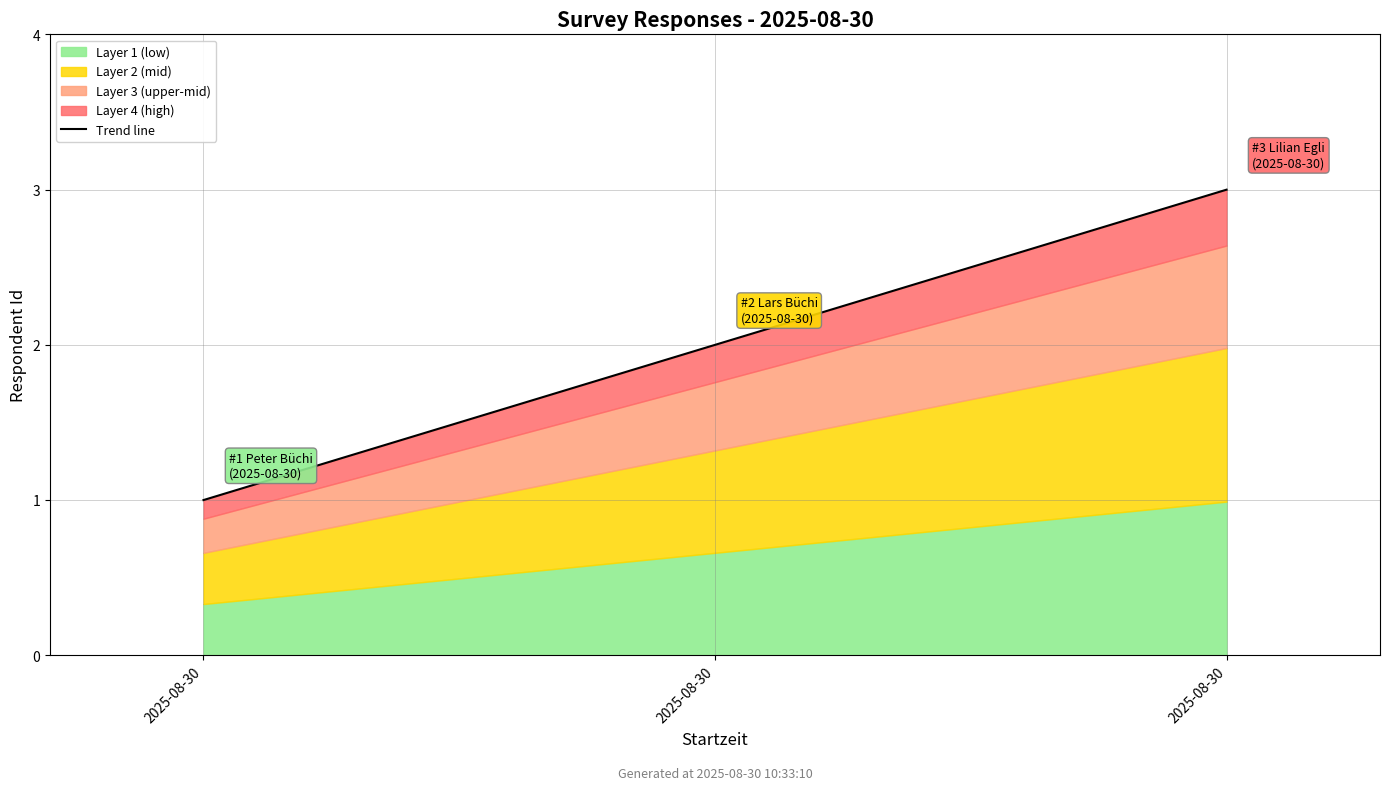

Reading left to right, list all the values displayed in this chart.

1	2	3